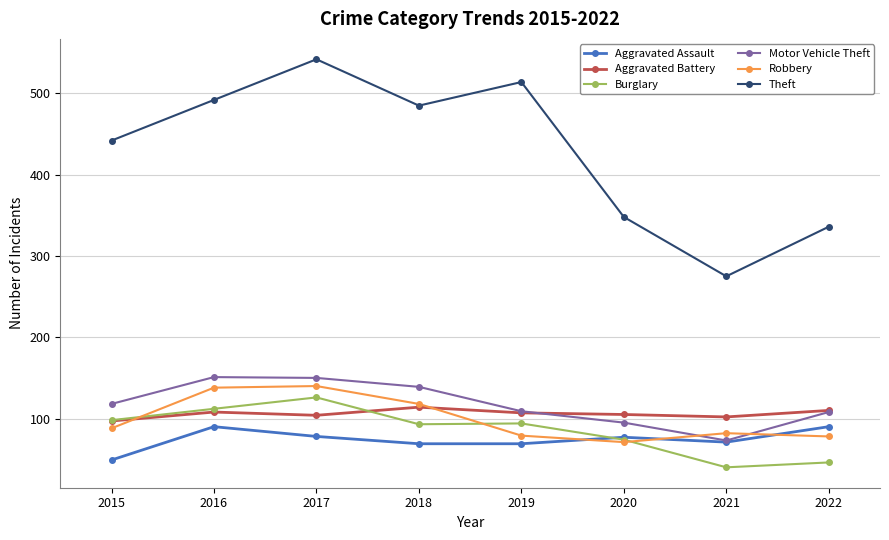

At which category is the sum across all series the highest?

2017